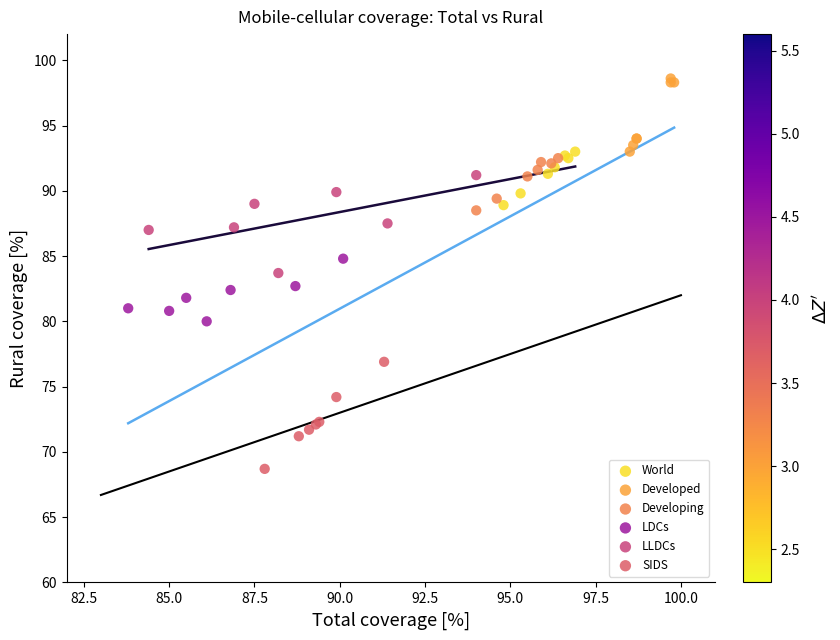

Which series contains the highest Y value?

Developed